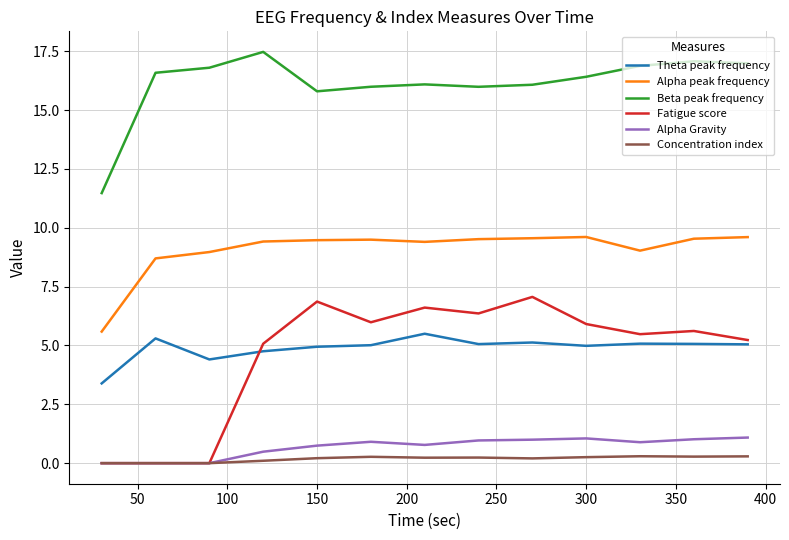

What is the maximum value shown in the chart?

17.5